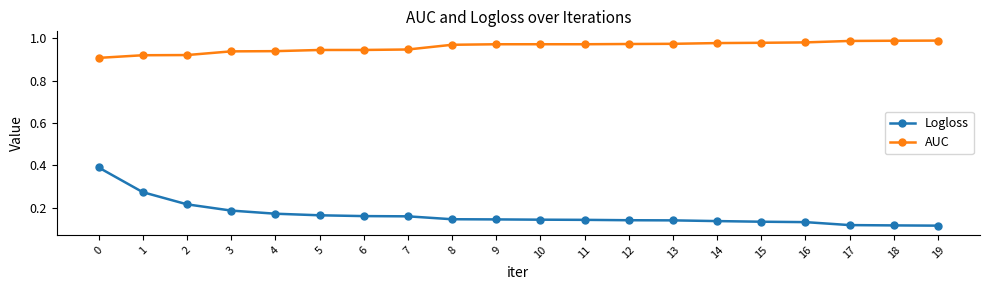

True or false: Logloss and AUC intersect in this chart.

False